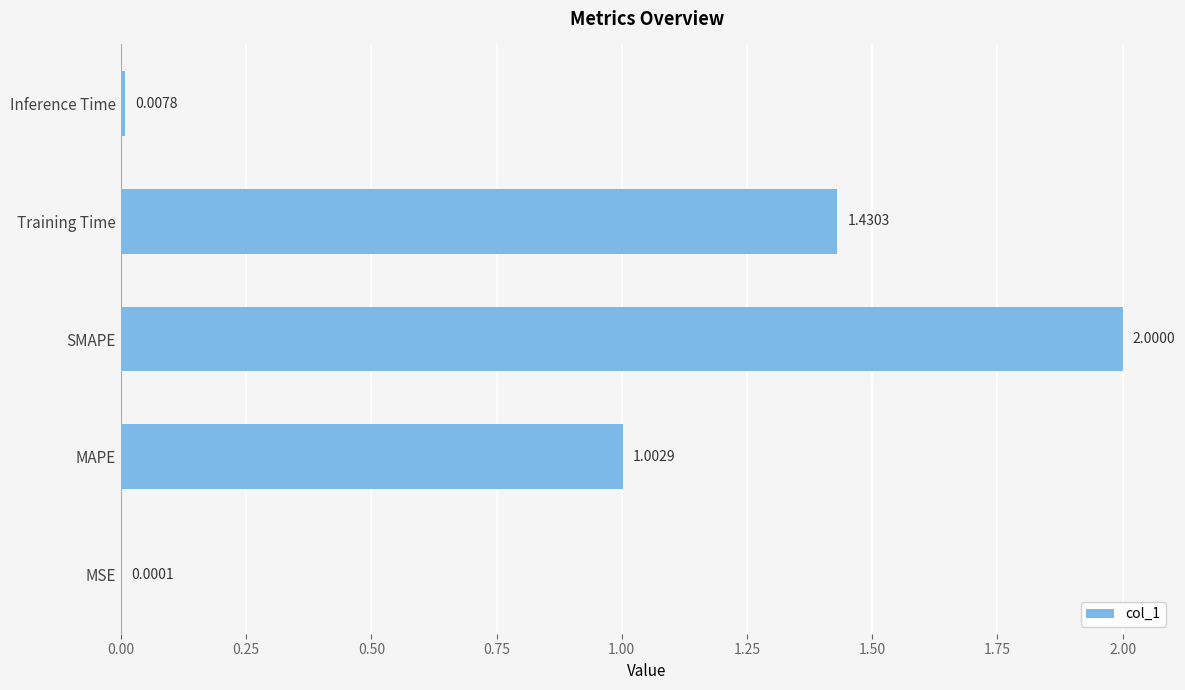

Which category has the highest value across all series?

SMAPE